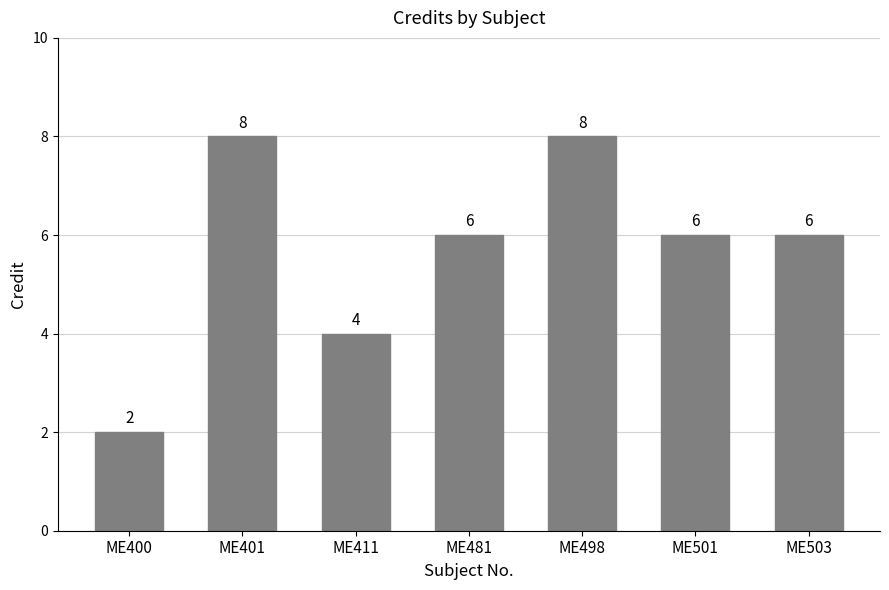

At which label is the value closest to 5?

ME411